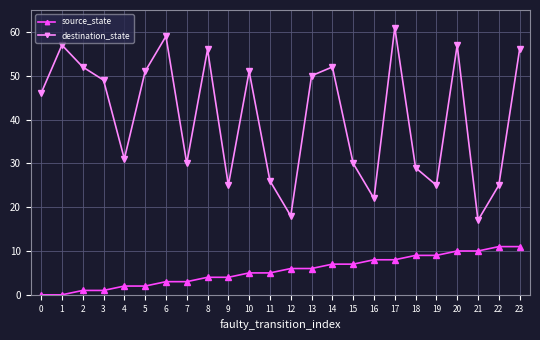

What is the sum of all destination_state values?

975